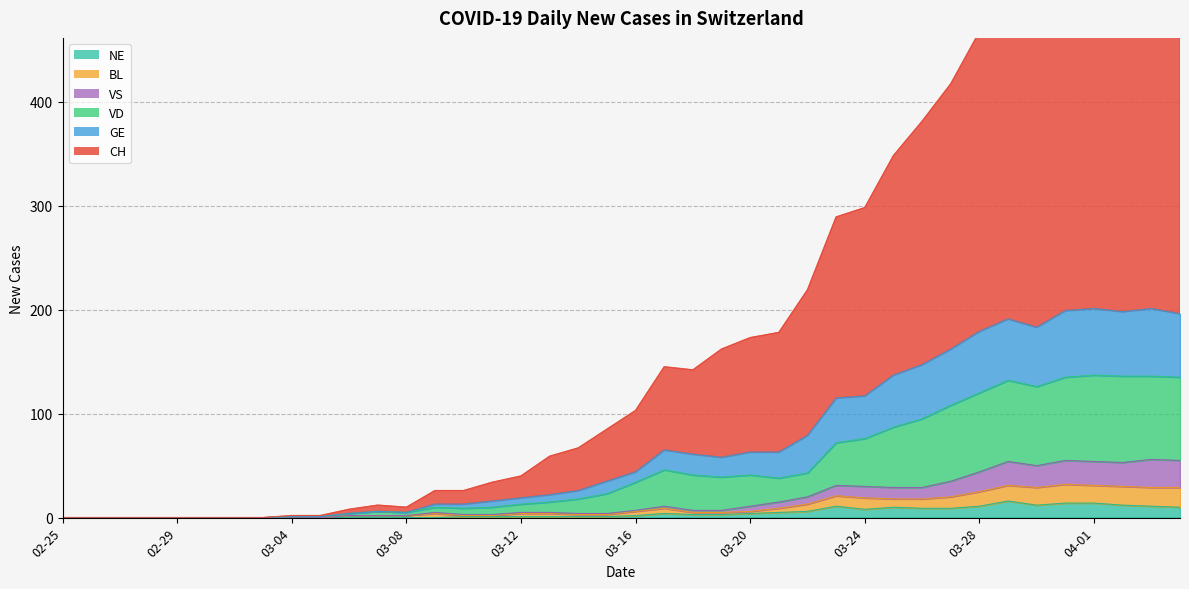

Where is the first local minimum for NE?

03-24